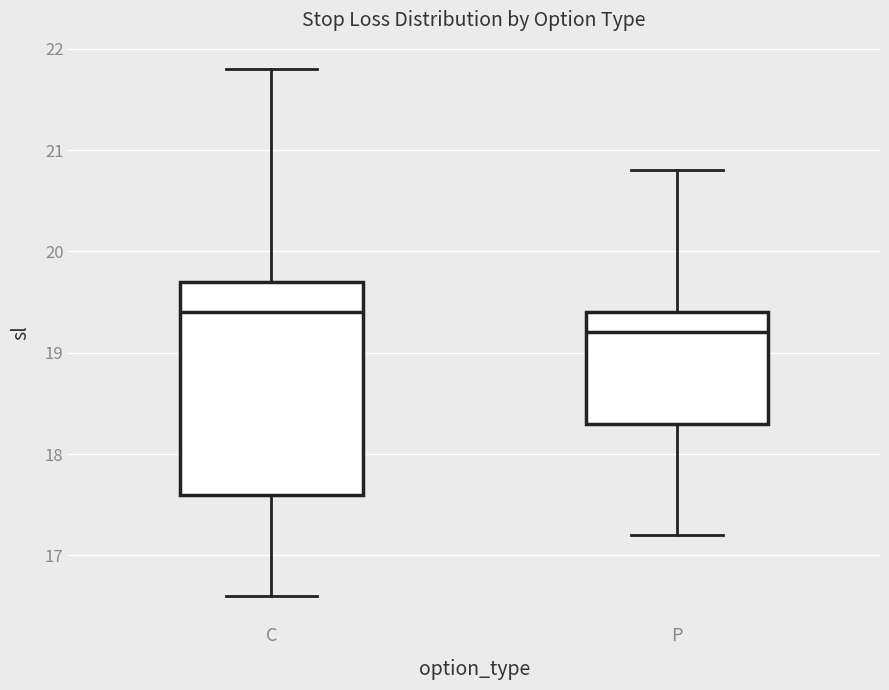

Reading left to right, transcribe this box plot: for each box, give where its median line is, the range the box spans, and where its two whiskers end, as read against the y-axis. The values are not printed on the chart, so give them approximately, as read against the axis.

C: median 19.4, box 17.6 to 19.7, whiskers 16.6 to 21.8
P: median 19.2, box 18.3 to 19.4, whiskers 17.2 to 20.8